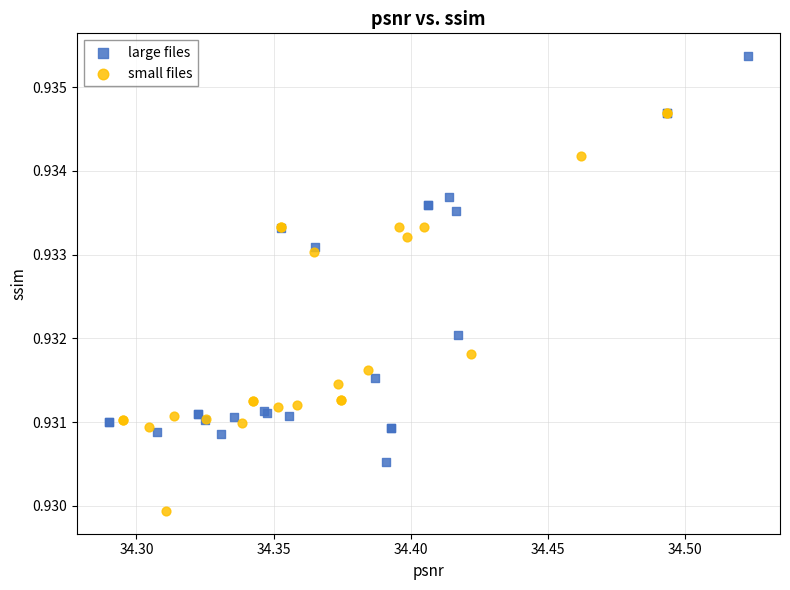

Which series reaches the minimum Y coordinate?

small files